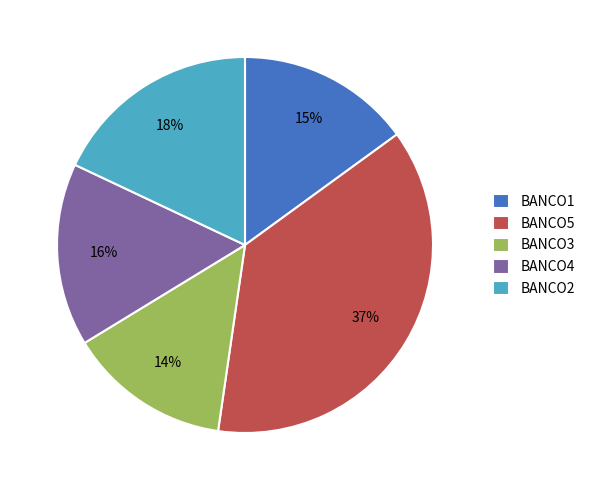

Combined, do BANCO5 and BANCO4 account for over 50%?

Yes